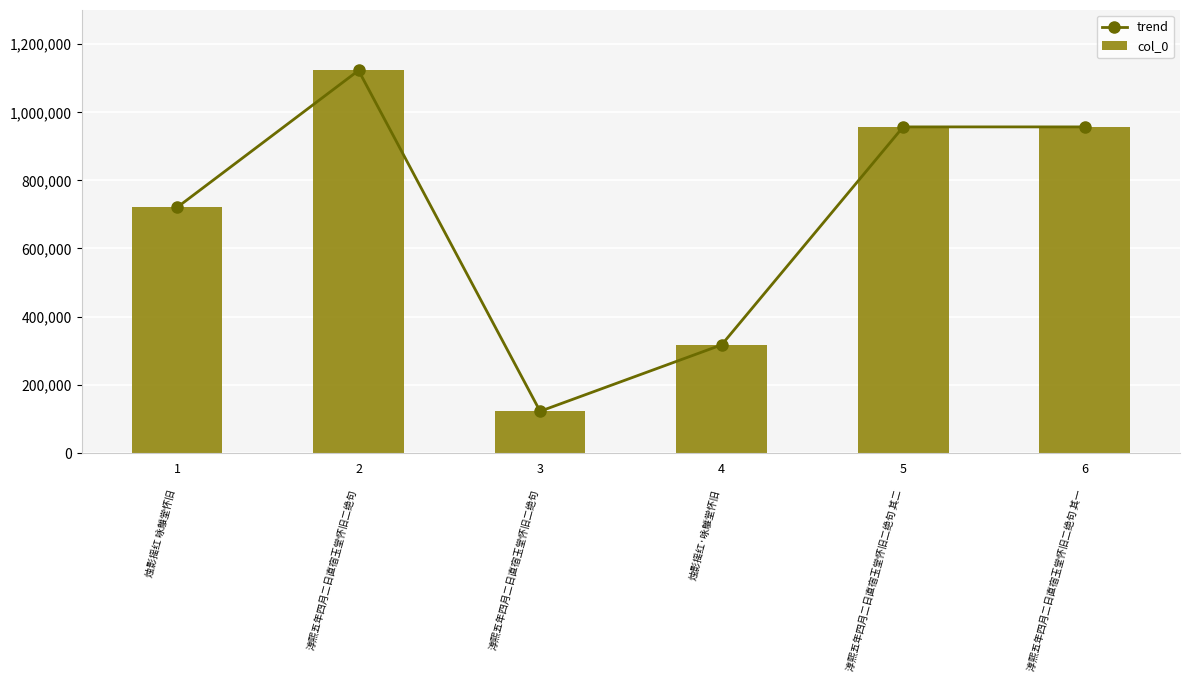

What is the smallest value displayed?

122243